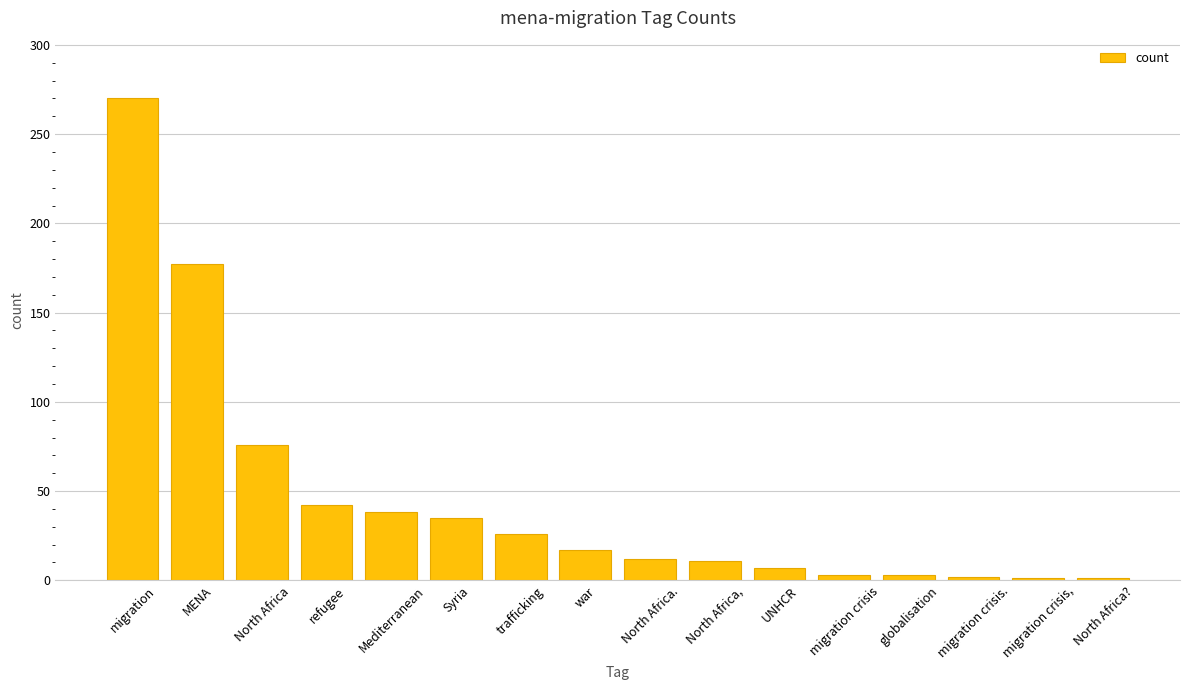

What is the label of the 5th bar from the left?

Mediterranean